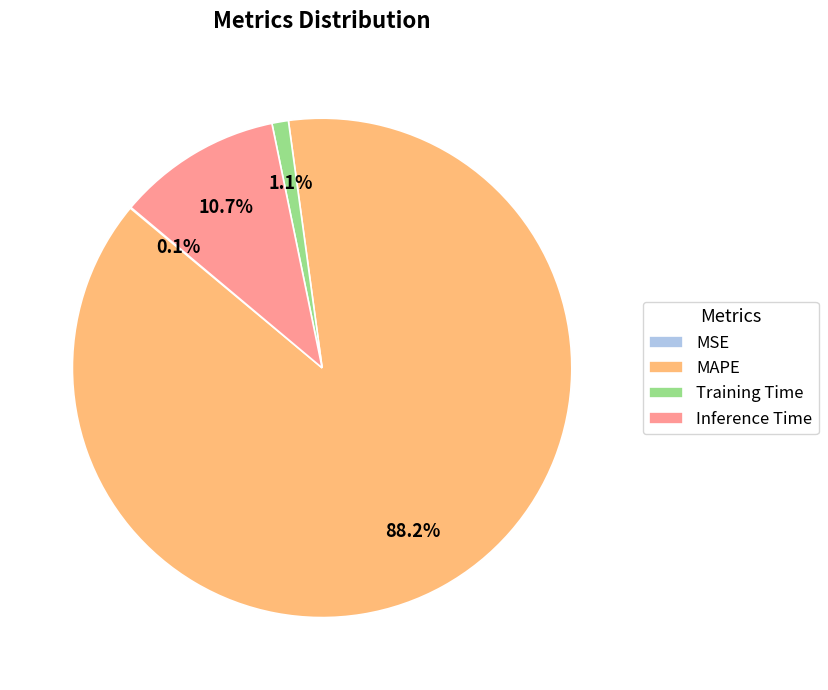

Which slice represents more than half of the pie?

MAPE